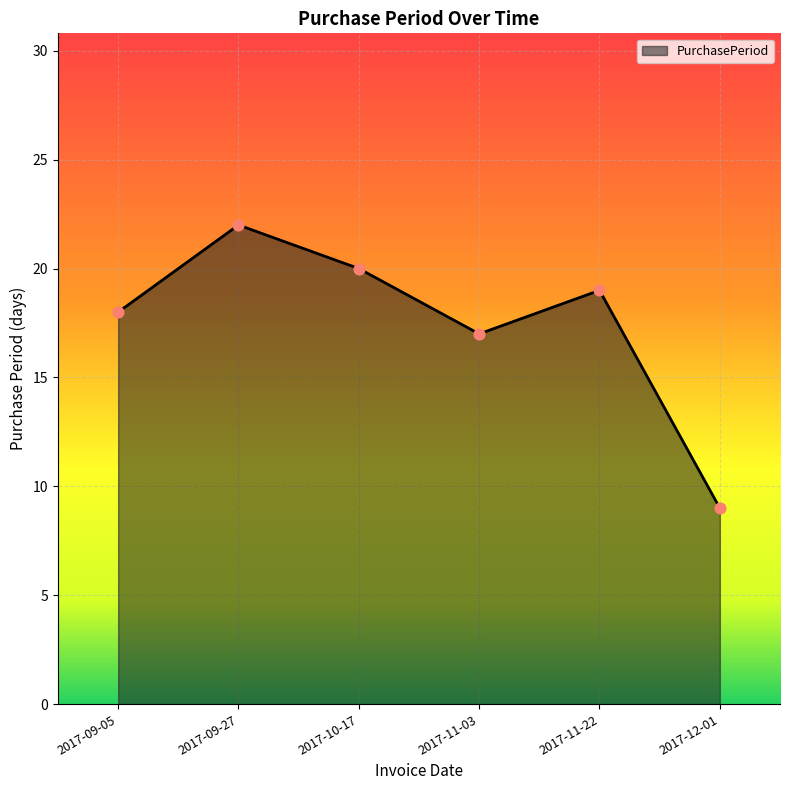

What is the change in value from 2017-09-05 to 2017-10-17?

+2